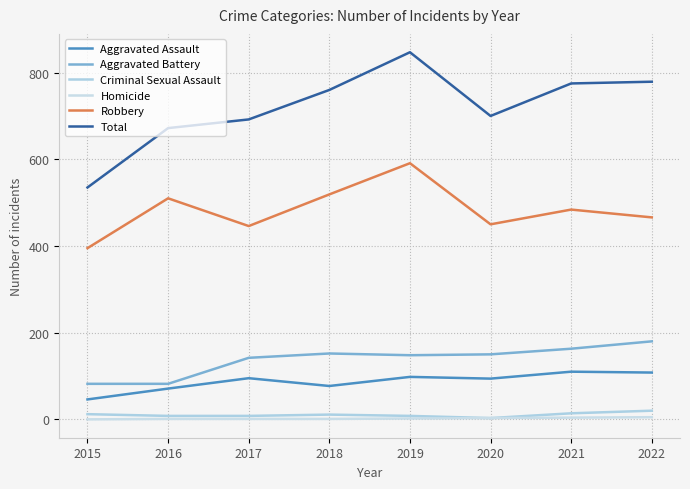

Does the chart have visible grid lines?

Yes